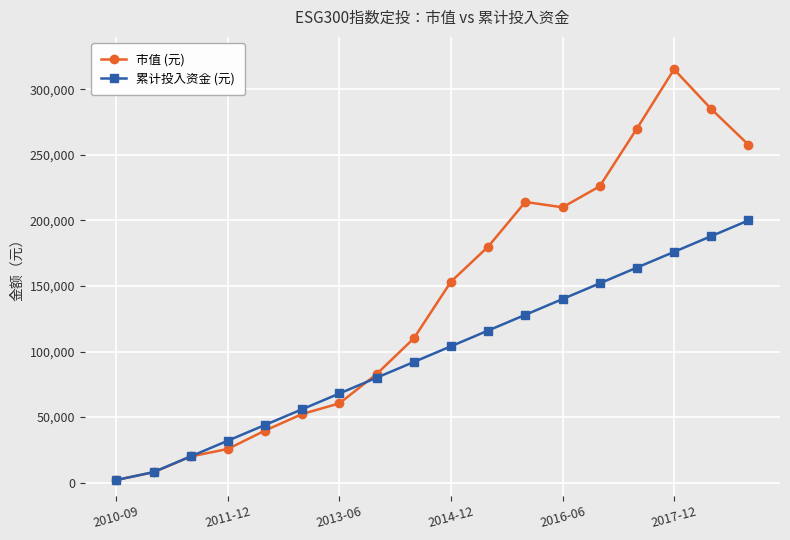

List the series in order of their overall mean, lowest first.

累计投入资金 (元), 市值 (元)